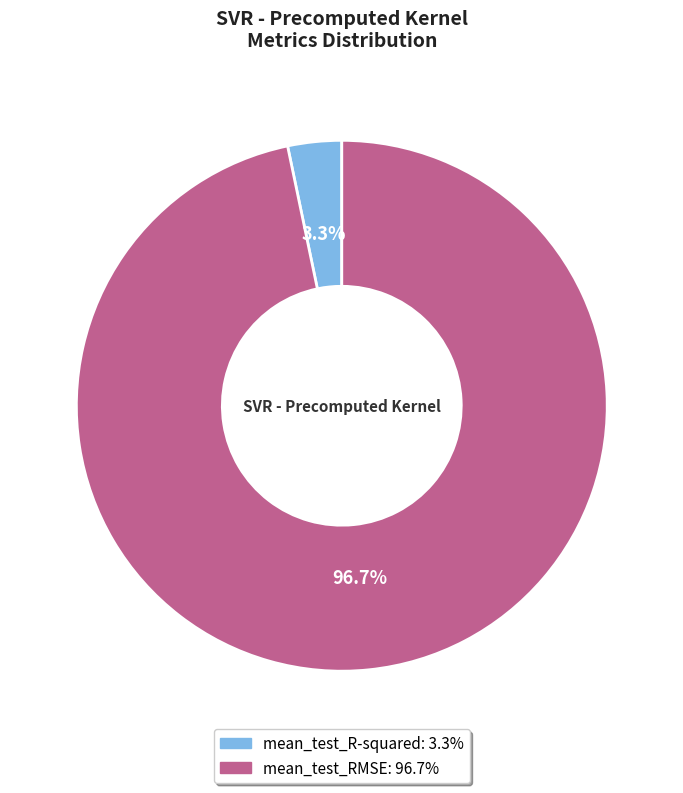

True or false: mean_test_R-squared accounts for 3% of the total.

True